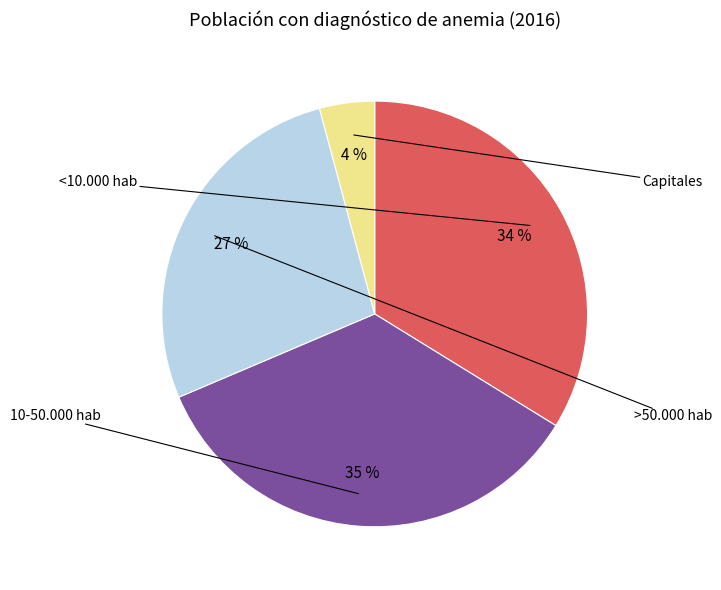

How many slices are in this pie chart?

4